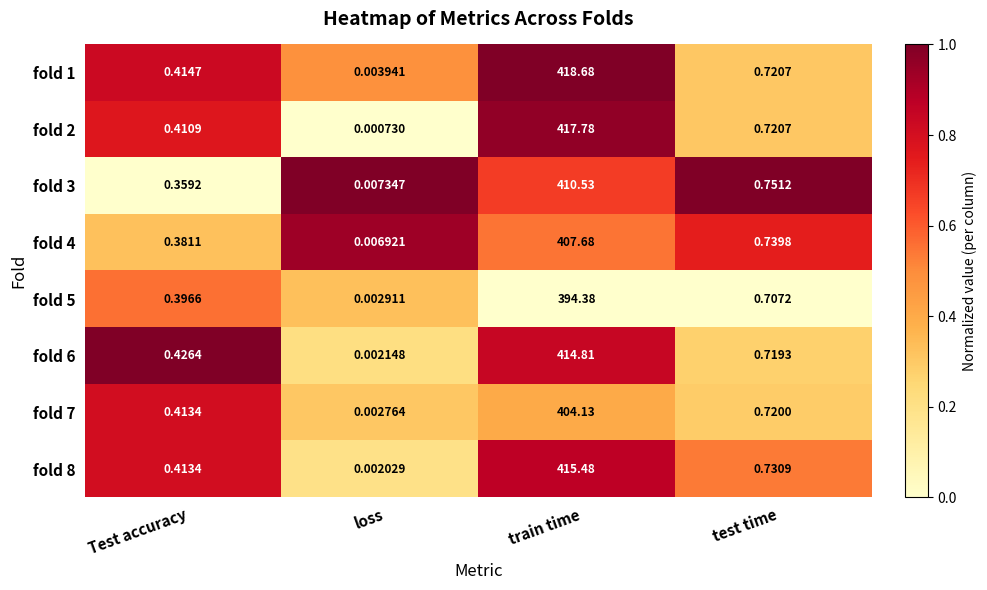

At which category is the sum across all series the highest?

train time